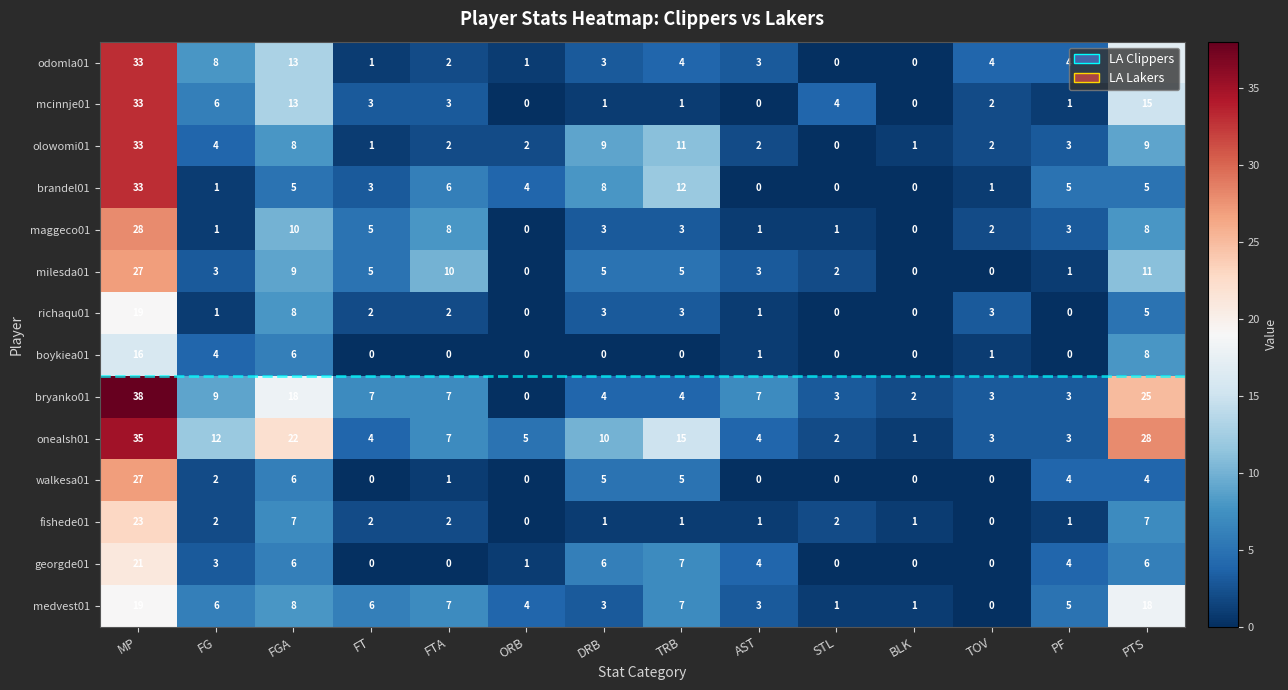

How many data points does each series have?

14